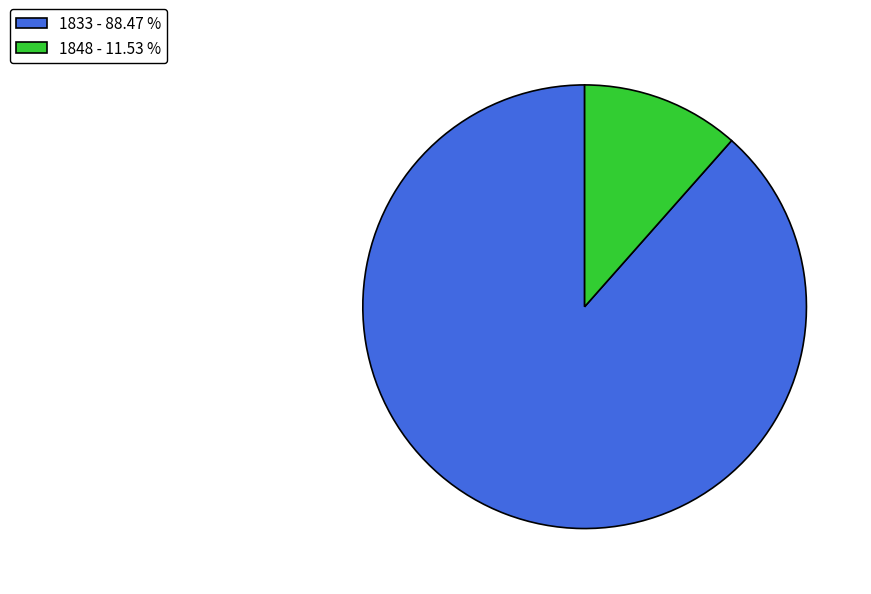

Combined, do 1848 - 11.53 % and 1833 - 88.47 % account for over 50%?

Yes